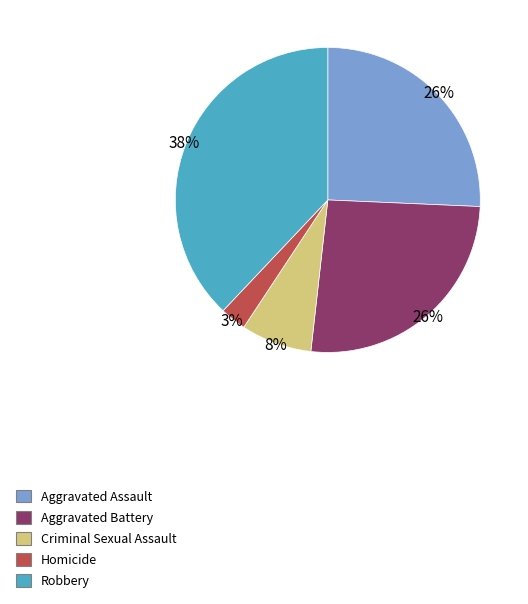

Which slice is the largest?

Robbery